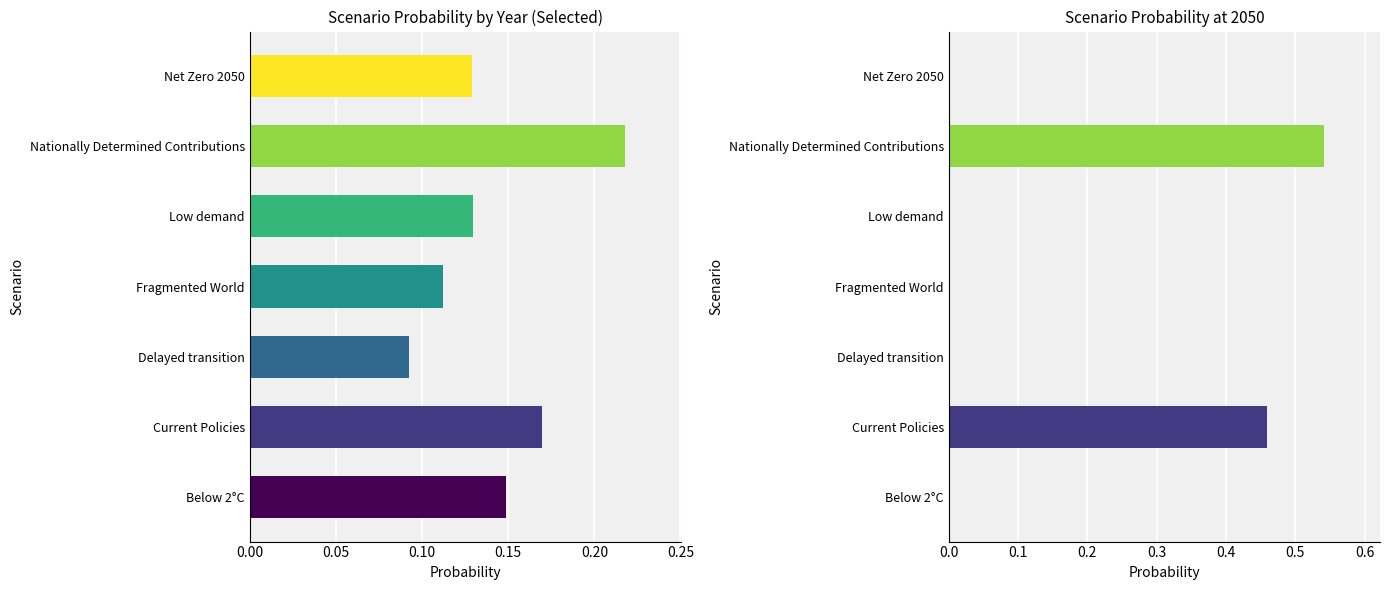

The 2040 series shows 0.0 at Delayed transition. True or false?

True